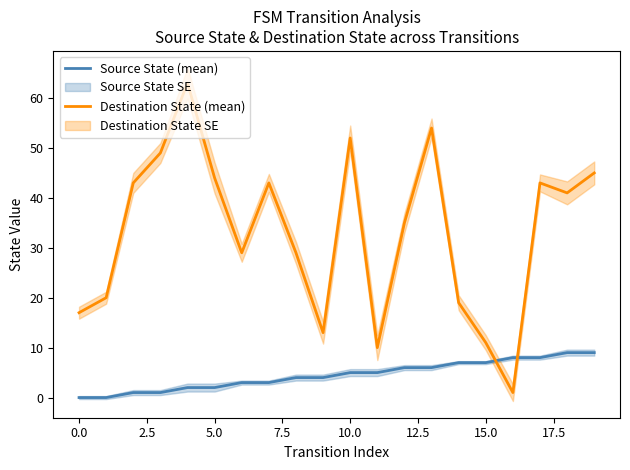

At which label does Source State (mean) first exceed 5?

12